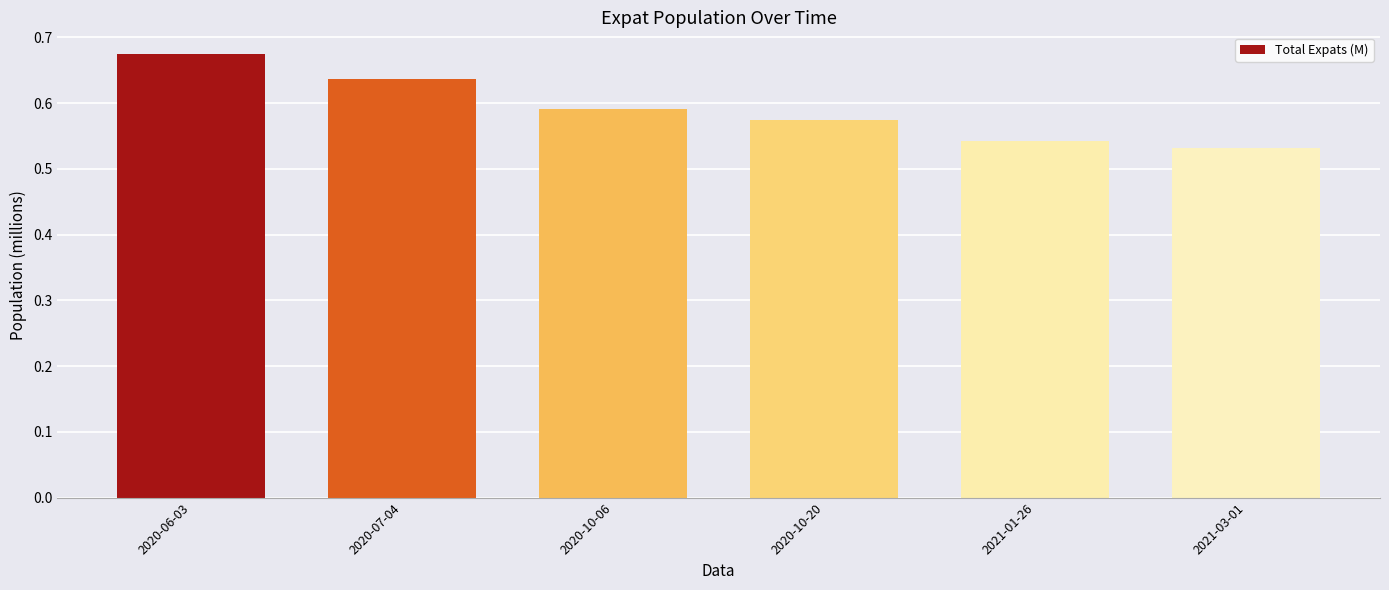

Where is the data nearest to the value 0?

2021-03-01